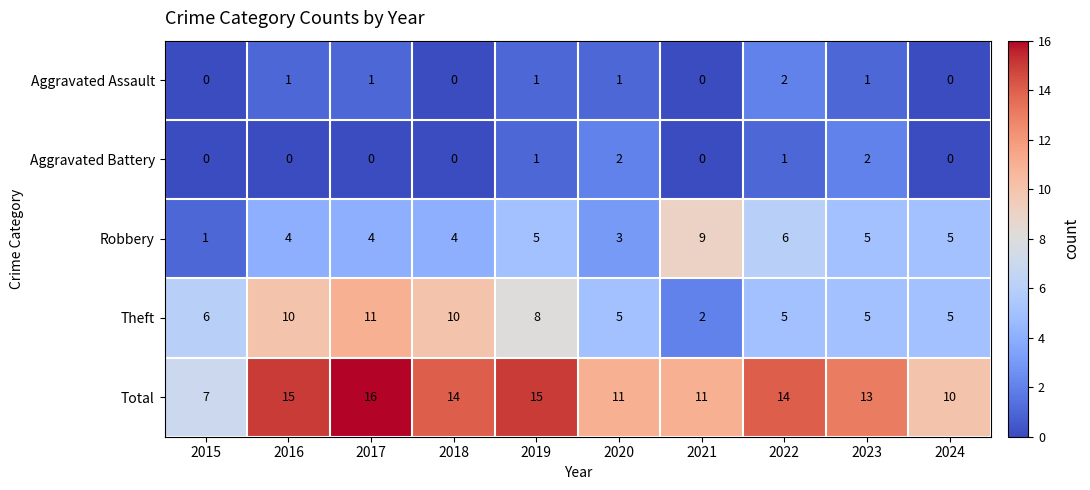

At how many categories does at least one series exceed 1?

10